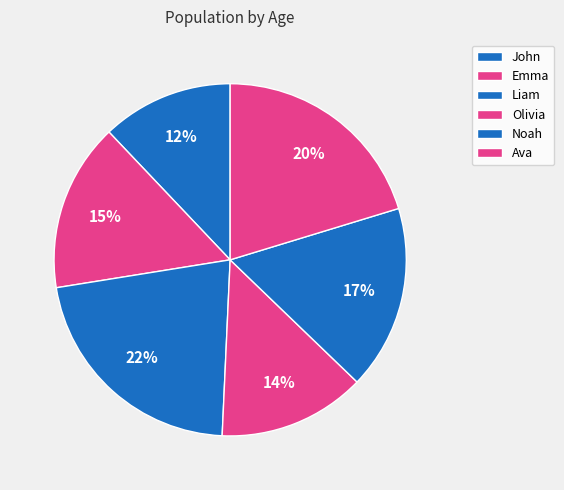

To the nearest percent, what is the combined percentage of Liam and Ava?

42%